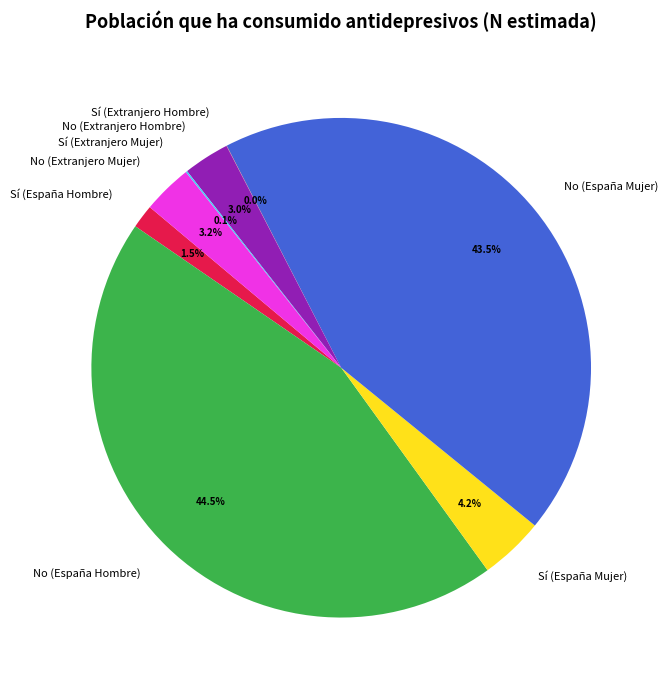

Does No (Extranjero Mujer) account for over 50% of the chart?

No